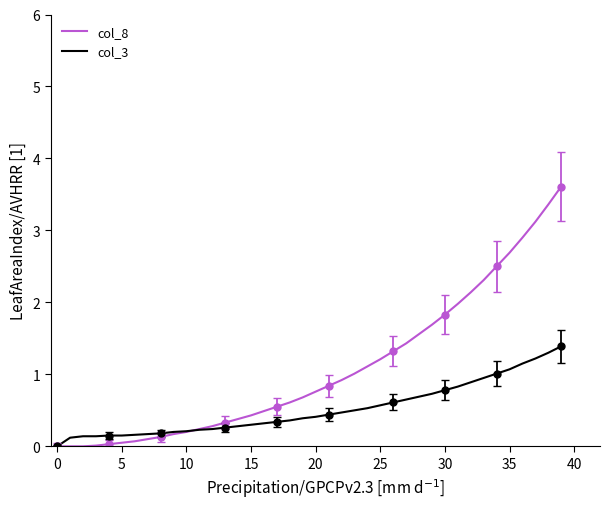

Which series has the largest total across all categories?

col_8